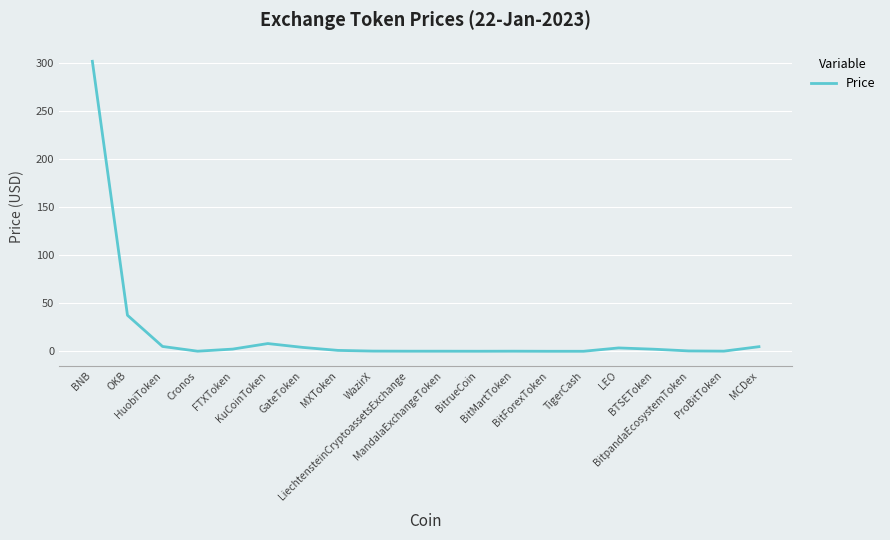

What is the greatest value displayed?

301.7